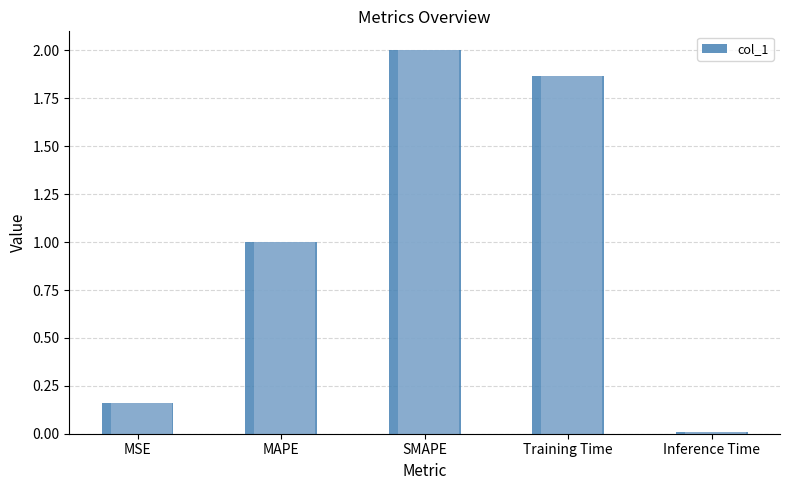

What is the average value?

1.0